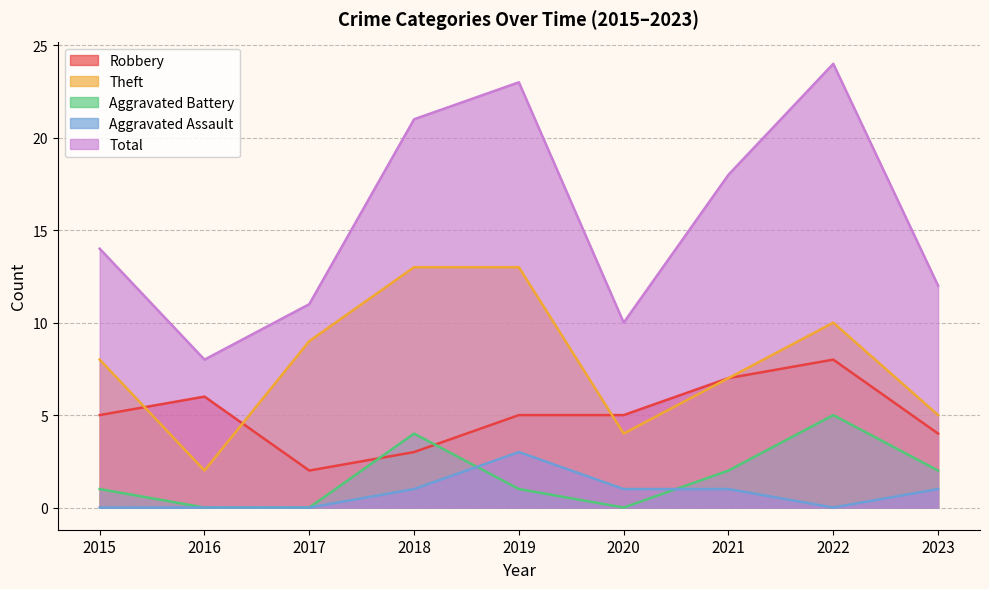

At which label does Aggravated Battery first exceed 1?

2018